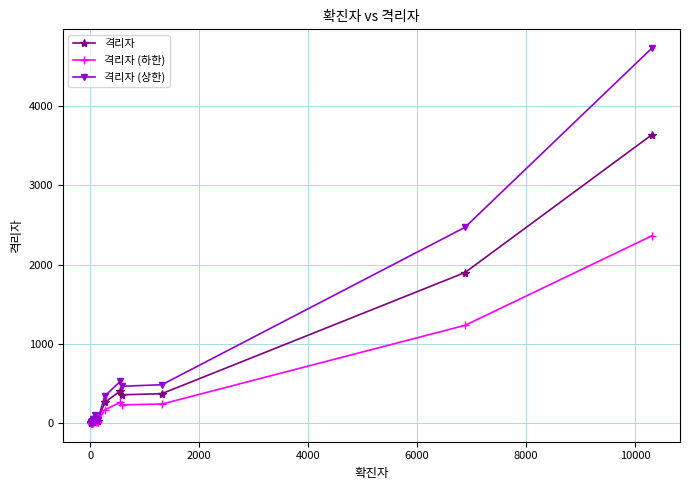

How many values in the 격리자 (하한) series are below 20?

9